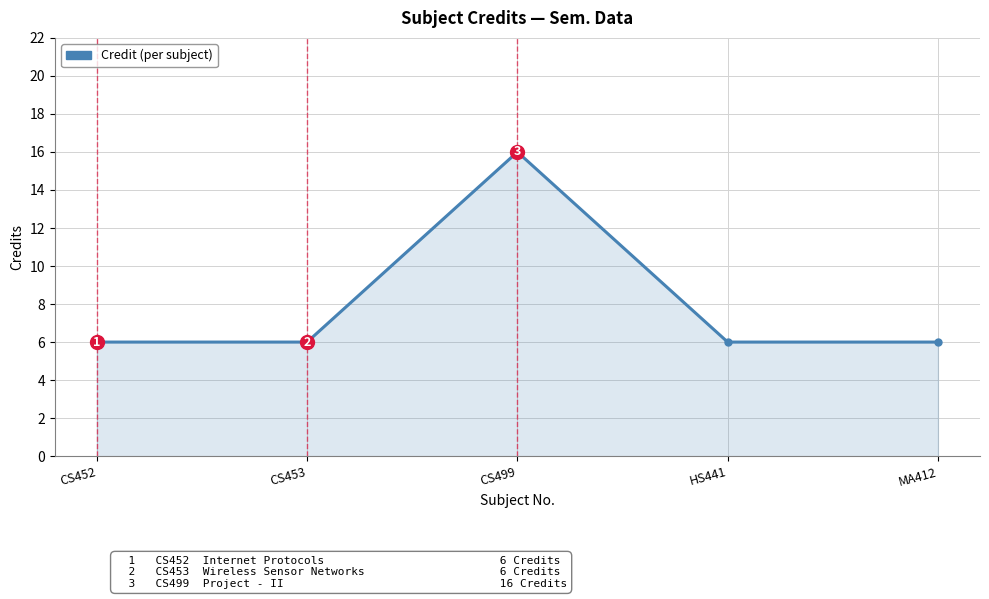

Reading left to right, extract all data points from this chart.

6	6	16	6	6